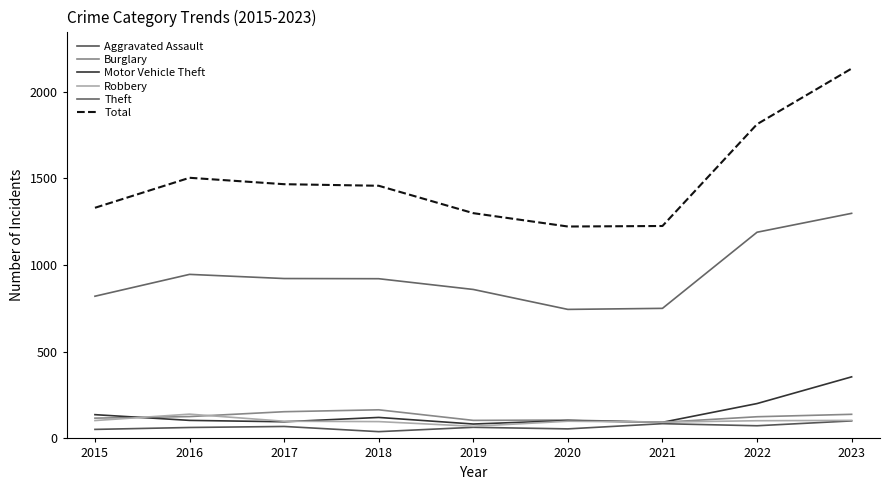

Which has a higher value, 2015 or 2019?

2019